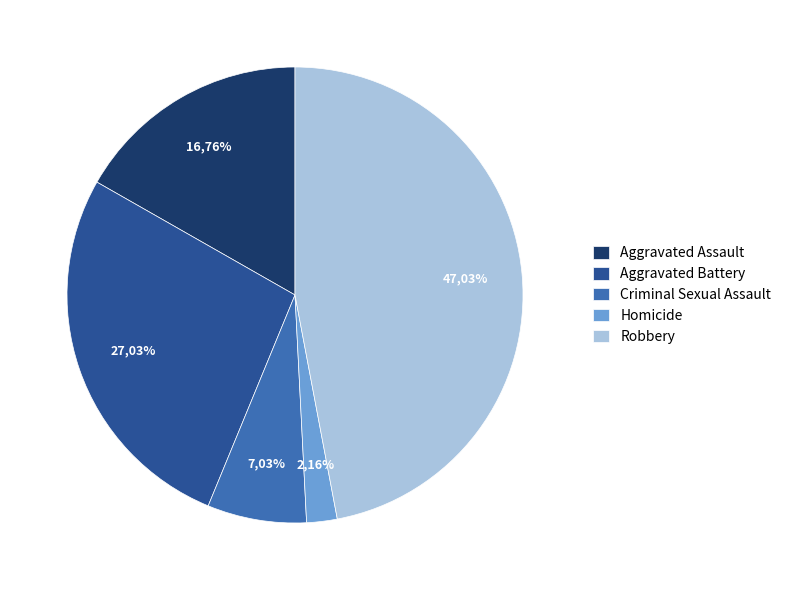

To the nearest percent, what is the average slice percentage?

20%